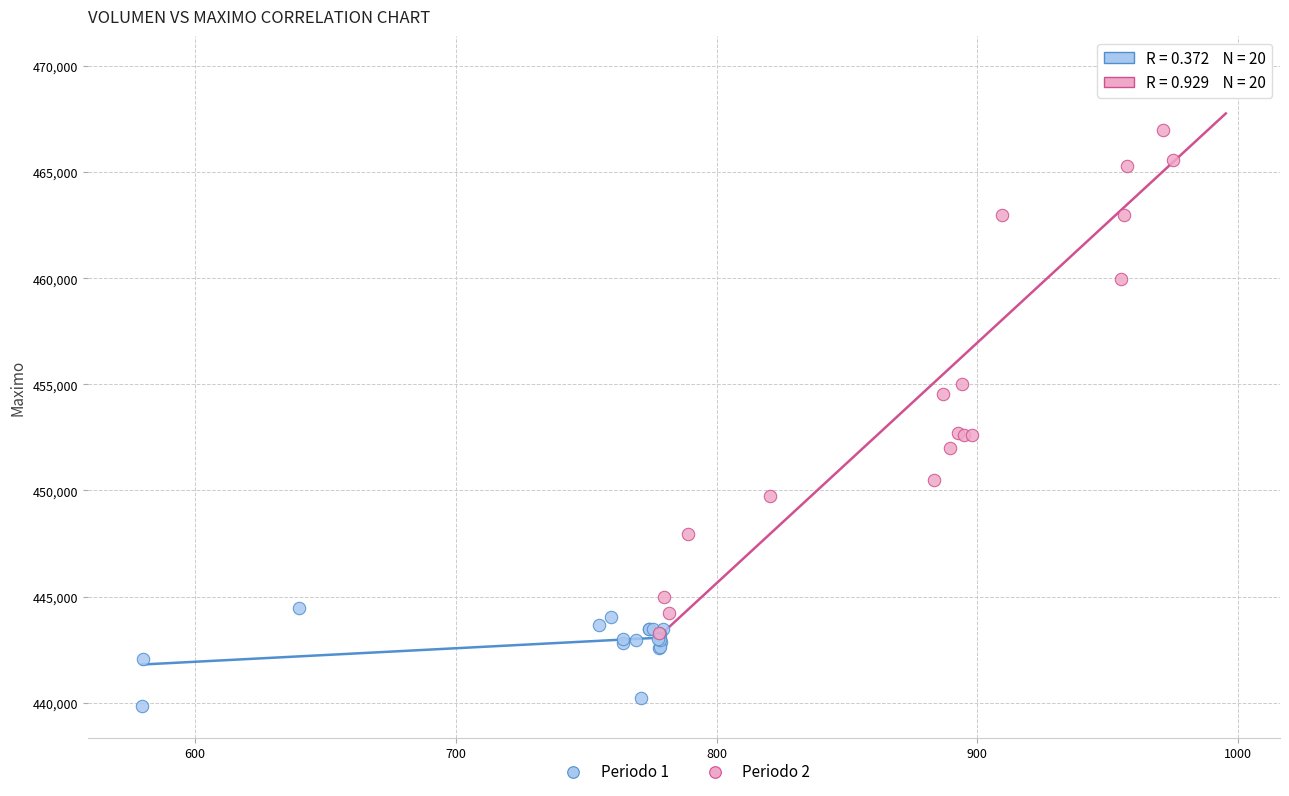

Which series has the widest spread of Y values?

Periodo 2